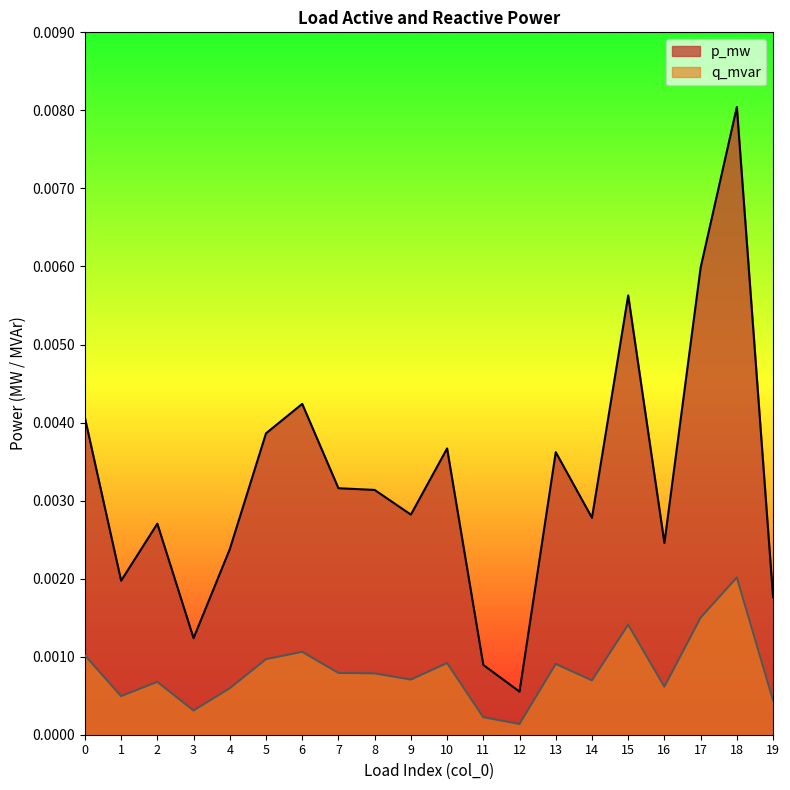

Does the chart have visible grid lines?

No